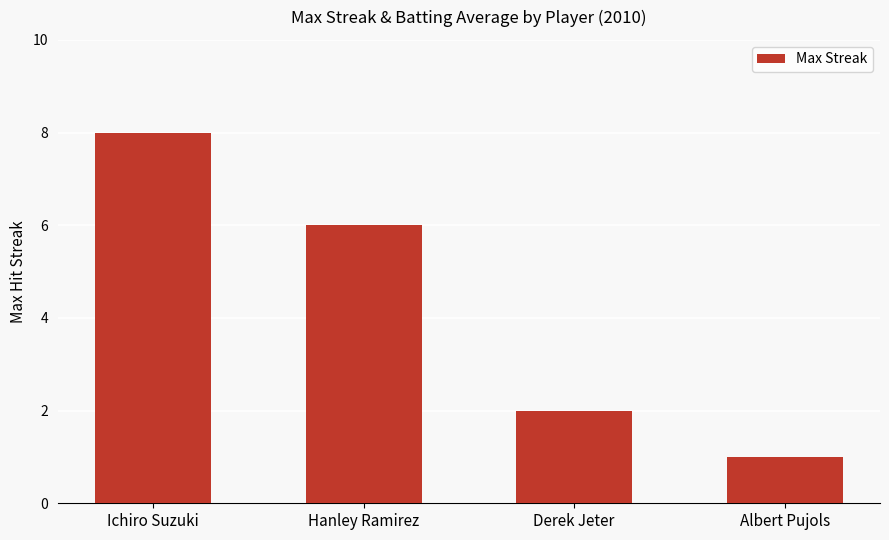

List the labels in order of value, largest first.

Ichiro Suzuki, Hanley Ramirez, Derek Jeter, Albert Pujols